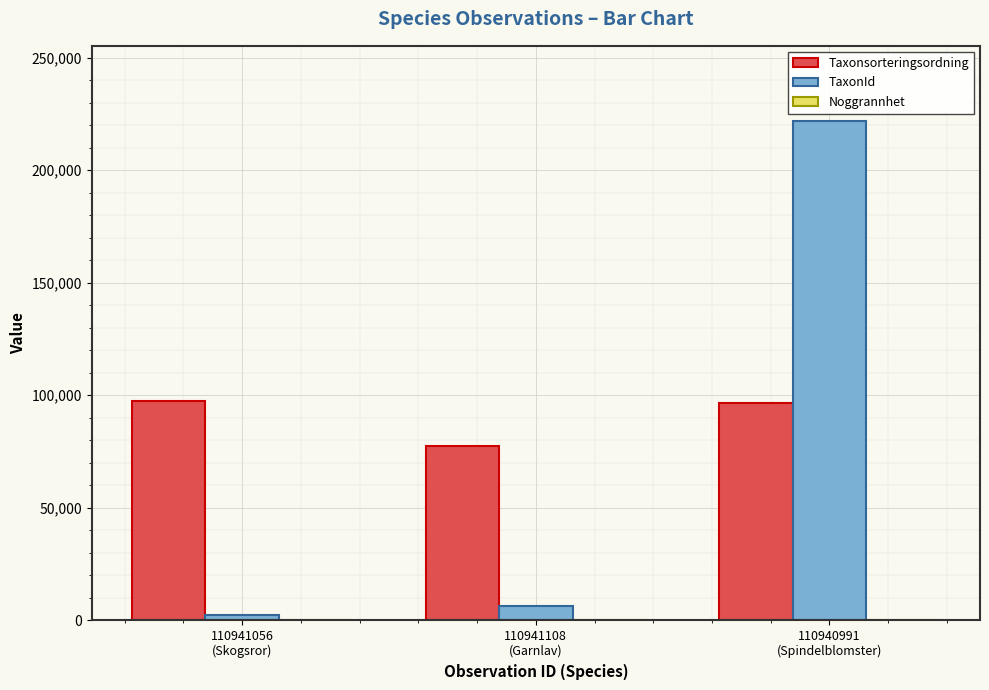

At which category is the sum across all series the highest?

110940991
(Spindelblomster)